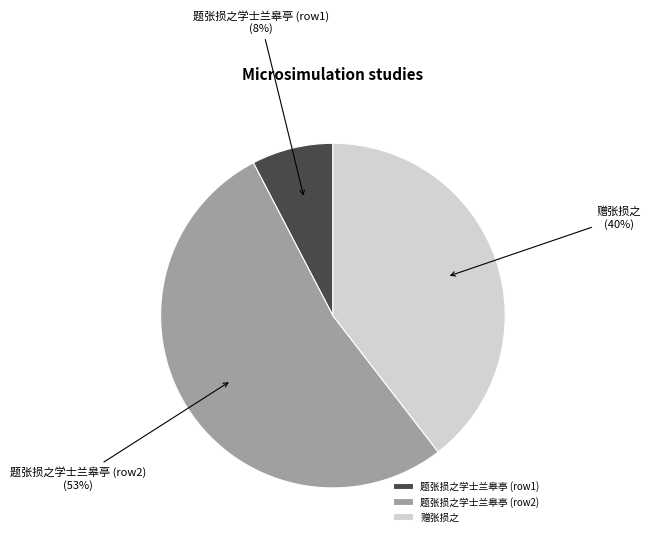

To the nearest percent, what portion does 赠张损之 represent?

40%